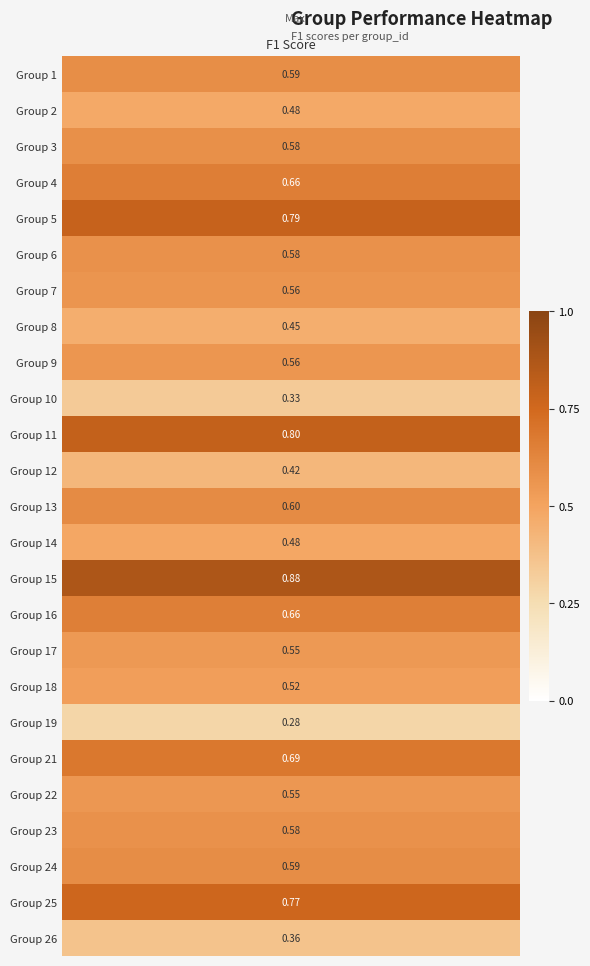

The value at 1 is 0.5. True or false?

True